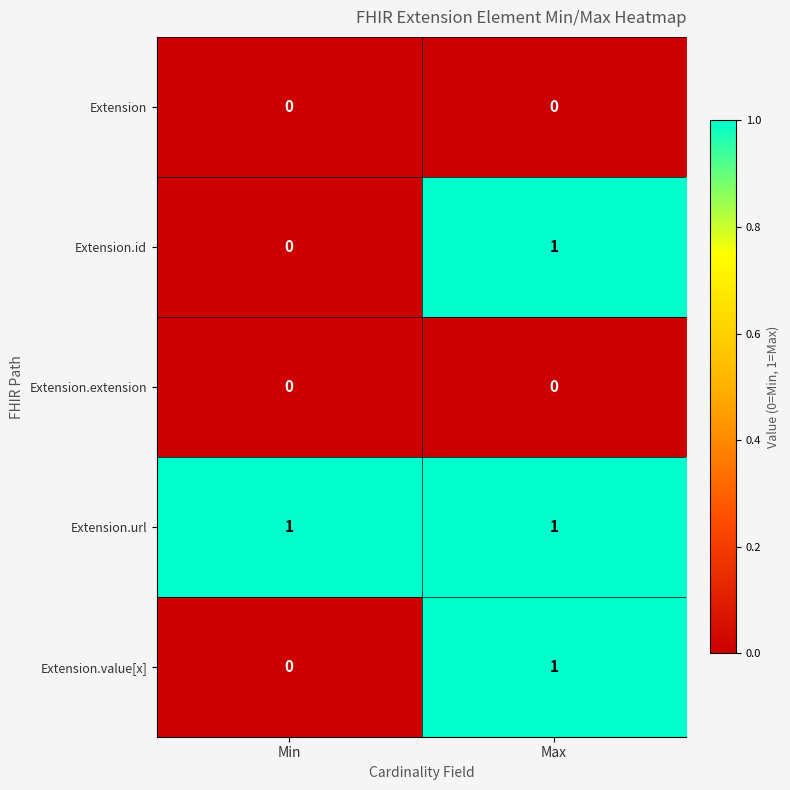

Count the number of data series in this chart.

5